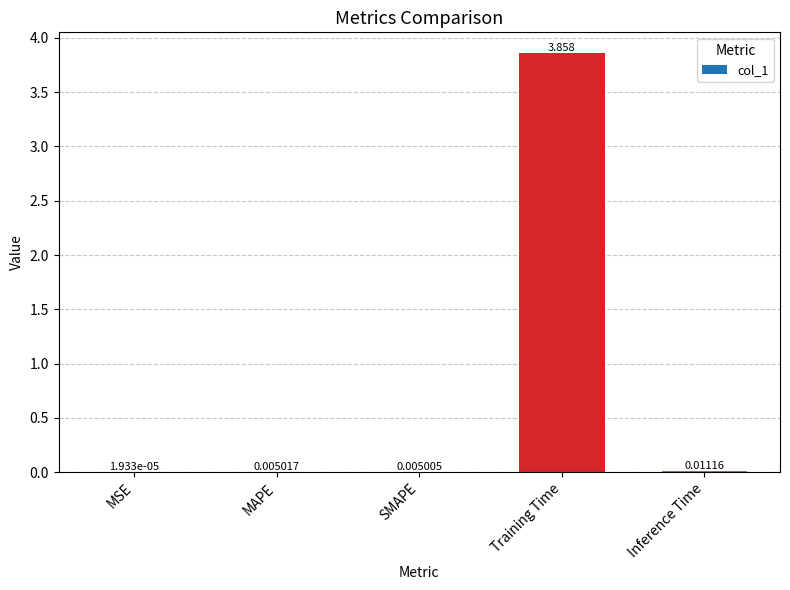

At which category does the chart reach its peak across all series?

Training Time